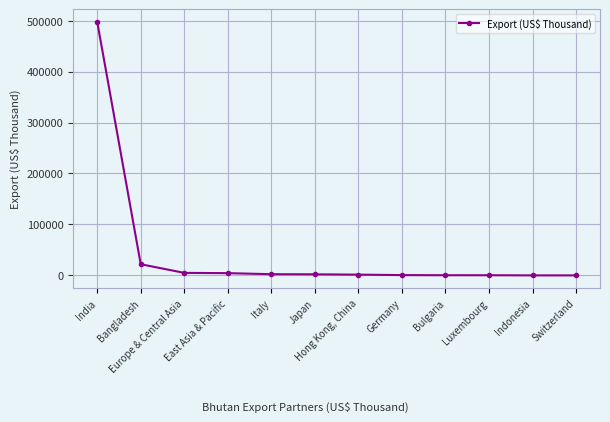

What is the average value?

44676.5